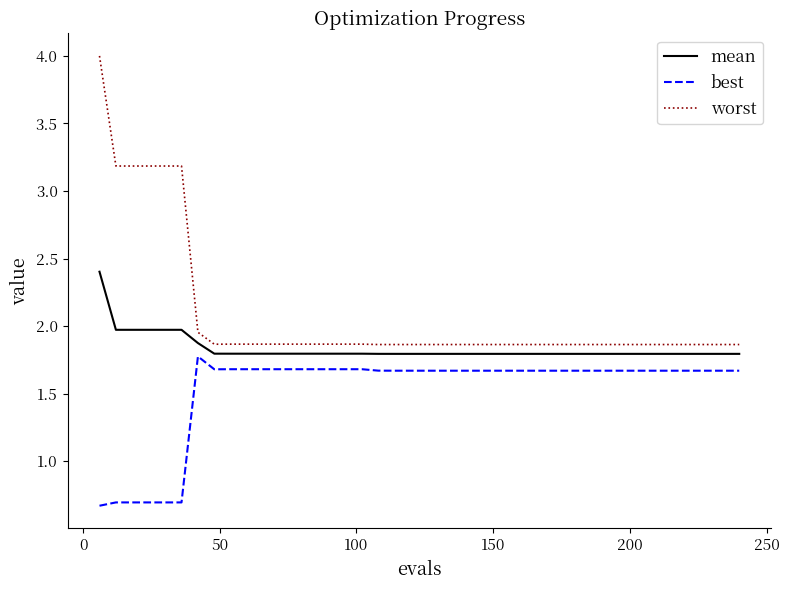

What is the greatest value displayed?

4.0